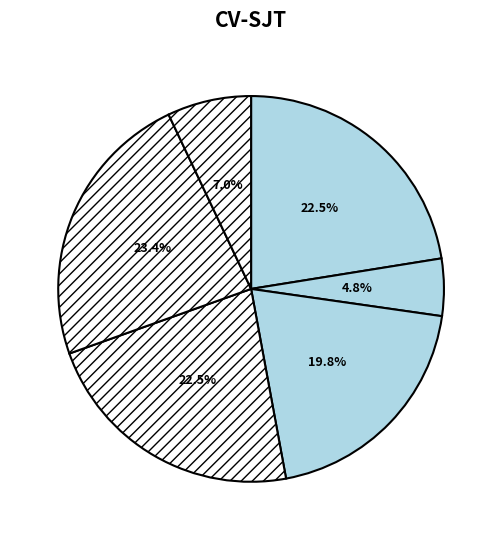

How many slices are in this pie chart?

6